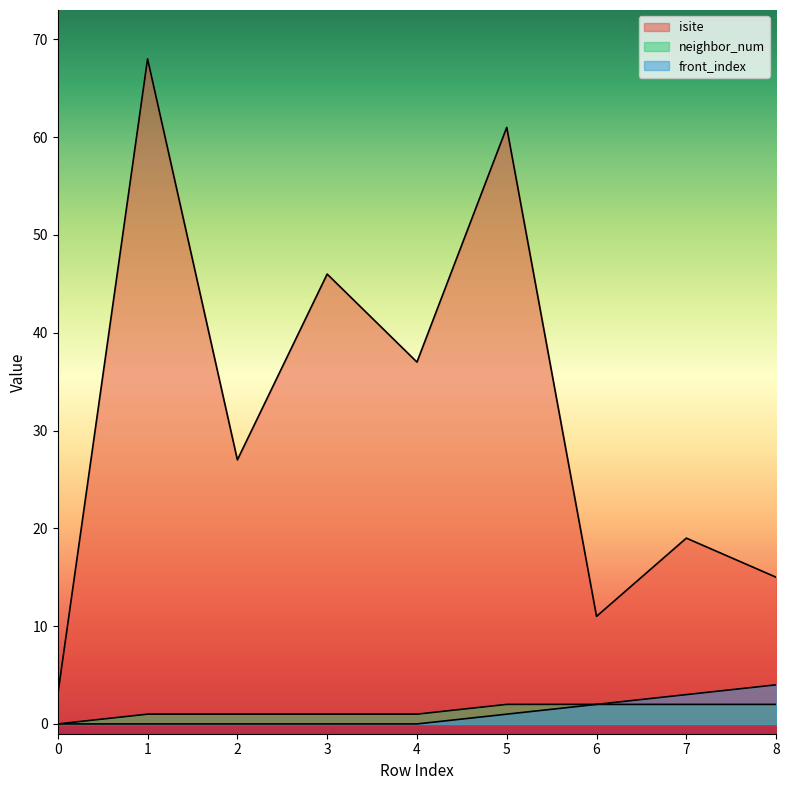

What is the sum of the isite values at 8 and 7?

34